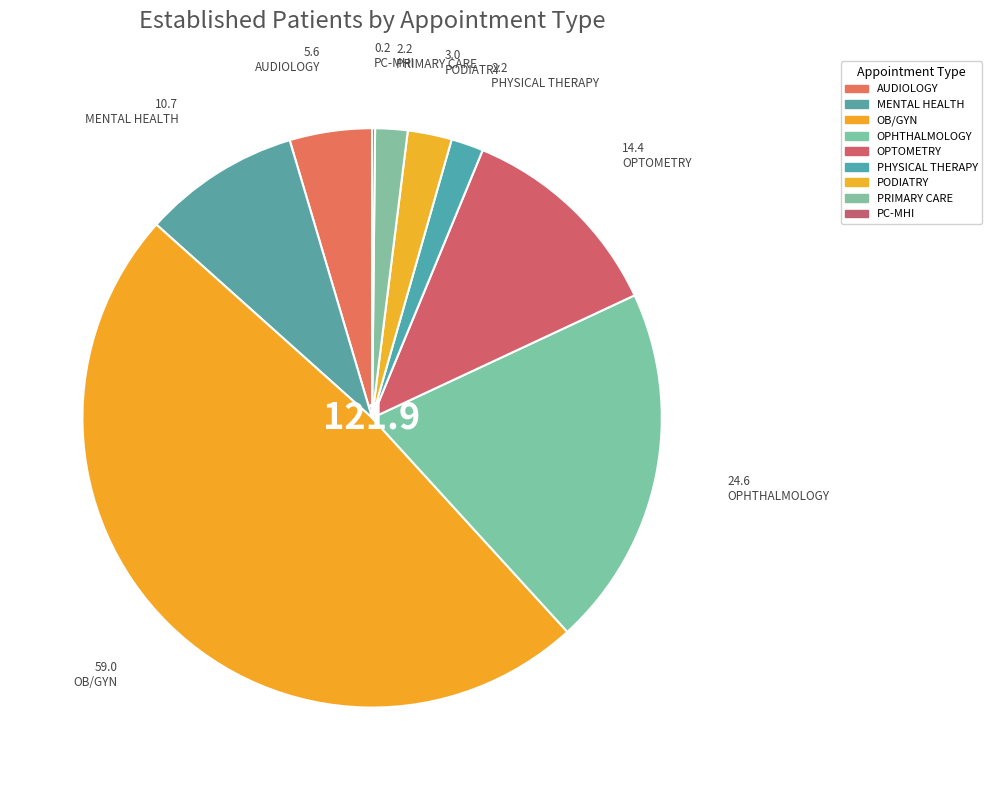

To the nearest percent, what is the average slice percentage?

11%